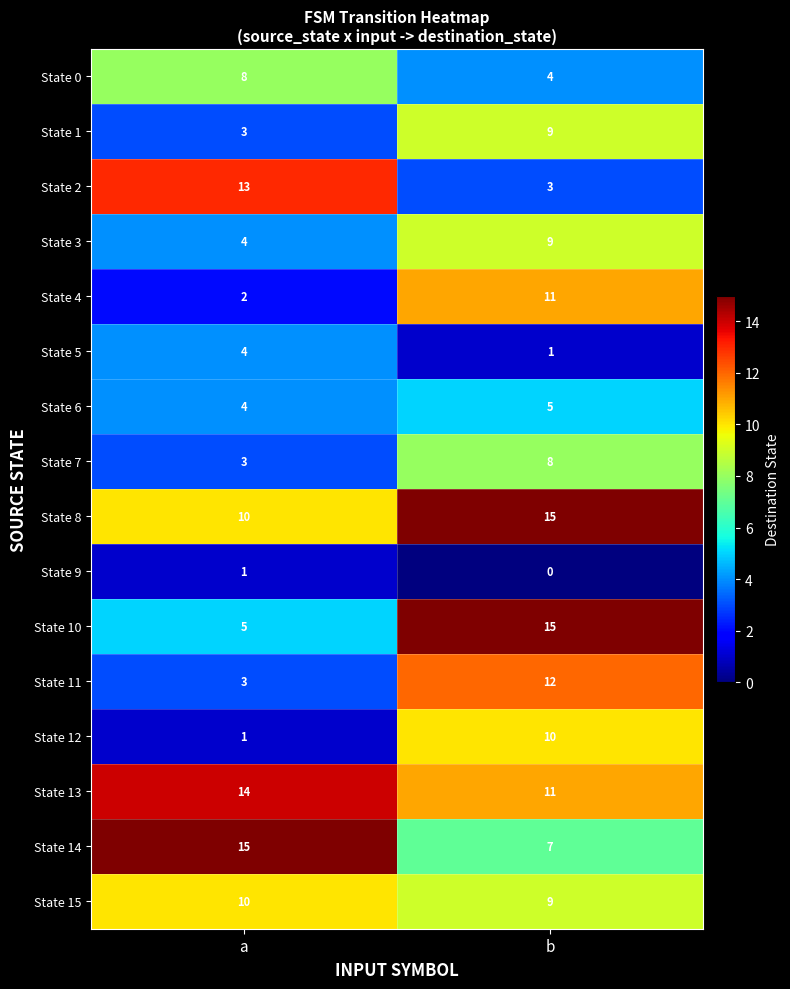

Which category has the highest value in the State 1 series?

b